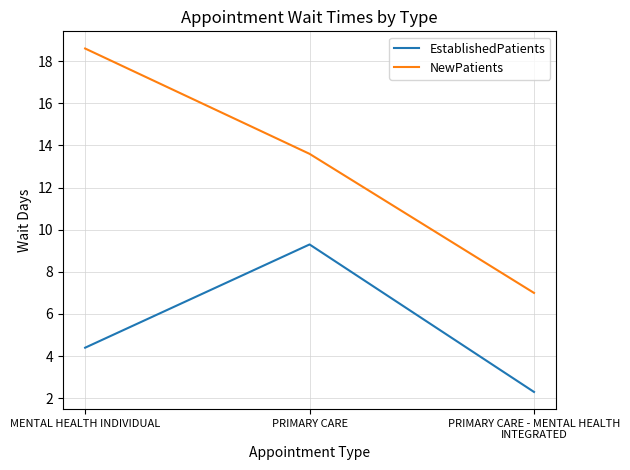

The EstablishedPatients series shows 2.3 at PRIMARY CARE - MENTAL HEALTH INTEGRATED. True or false?

True